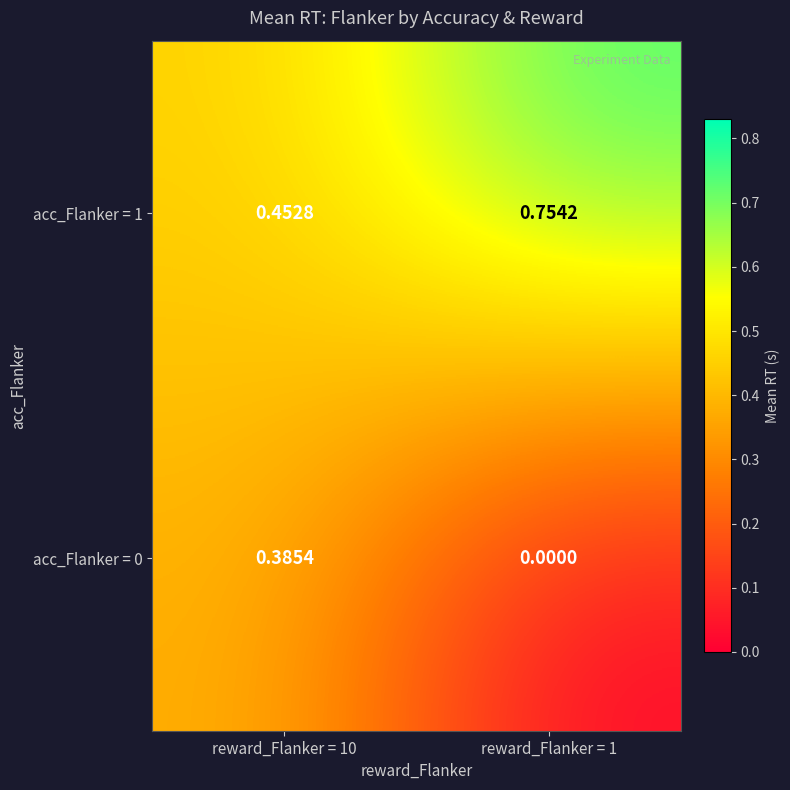

Rank the series at reward_Flanker = 10 from lowest to highest value.

acc_Flanker = 0, acc_Flanker = 1